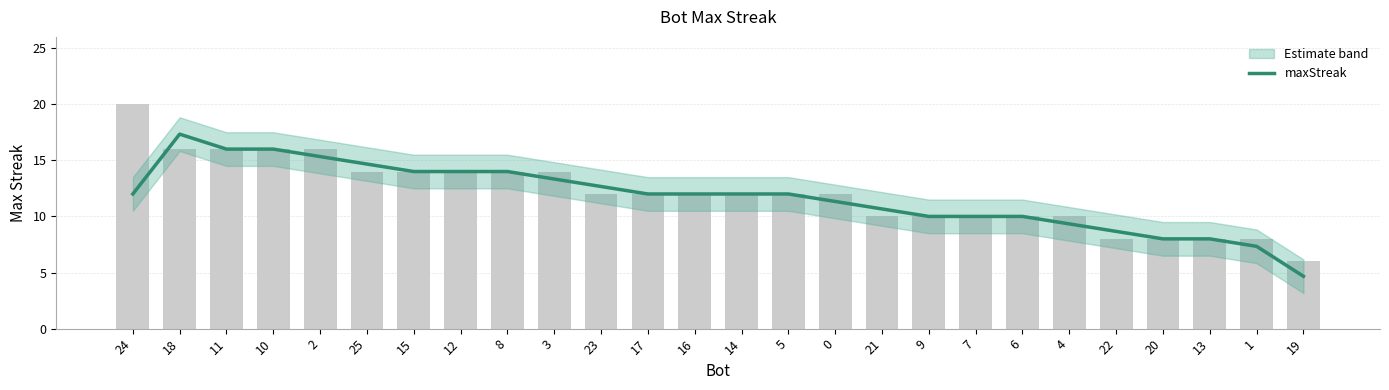

What is the difference between the second highest and second lowest values?

8.7